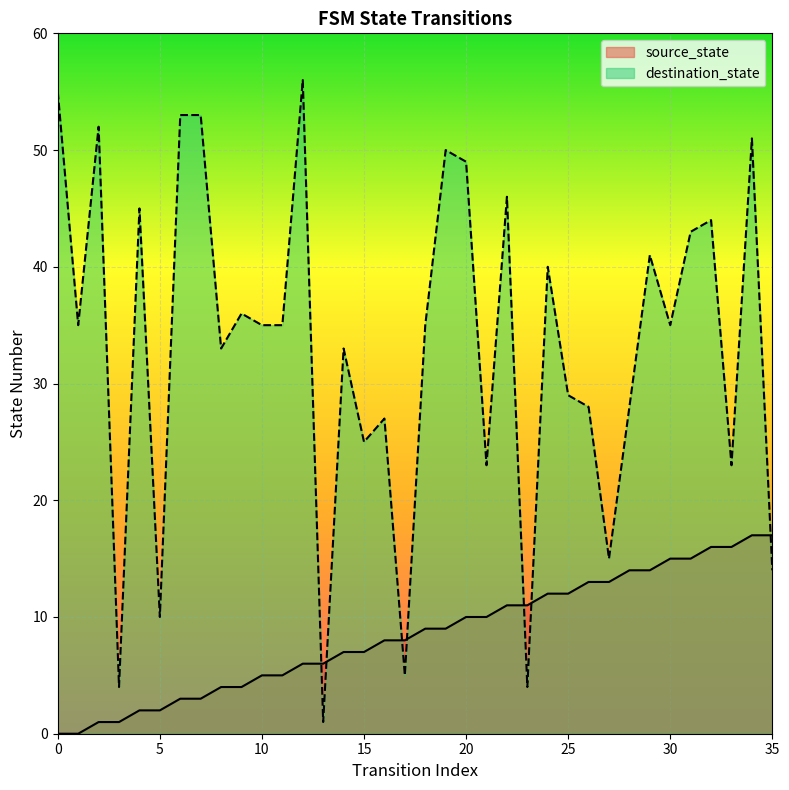

What is the difference between the maximum and minimum values in the source_state series?

17